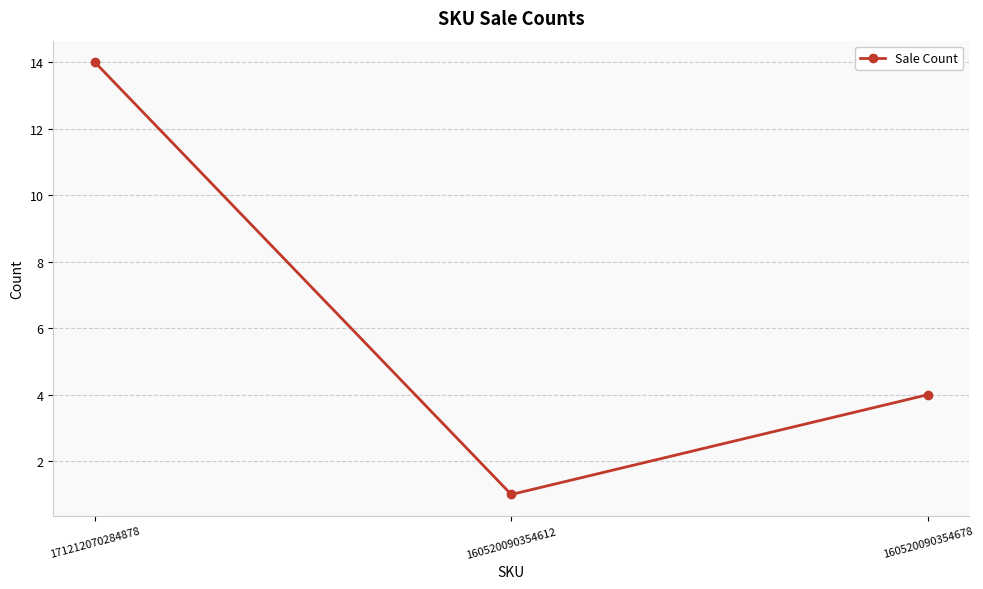

How many values are between 1 and 14?

3